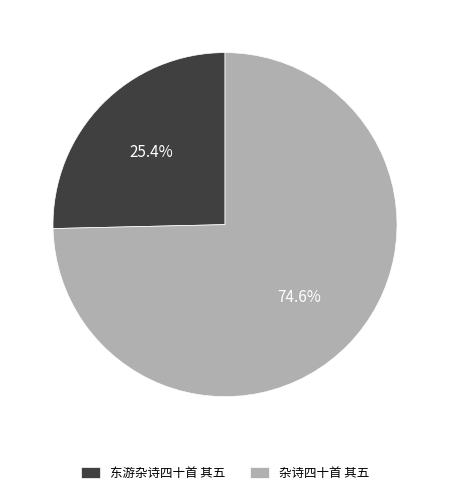

Approximately how many times larger is the value at 杂诗四十首 其五 compared to 东游杂诗四十首 其五?

2.9